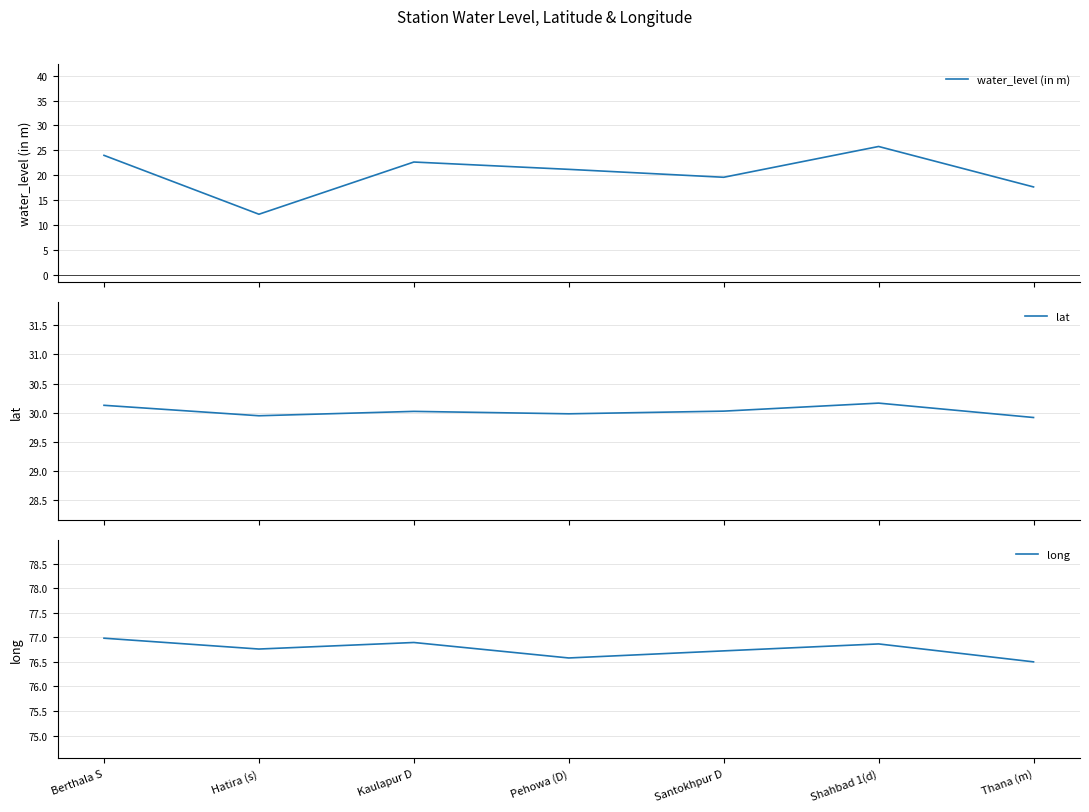

List the labels in order of long value, smallest first.

Thana (m), Pehowa (D), Santokhpur D, Hatira (s), Shahbad 1(d), Kaulapur D, Berthala S